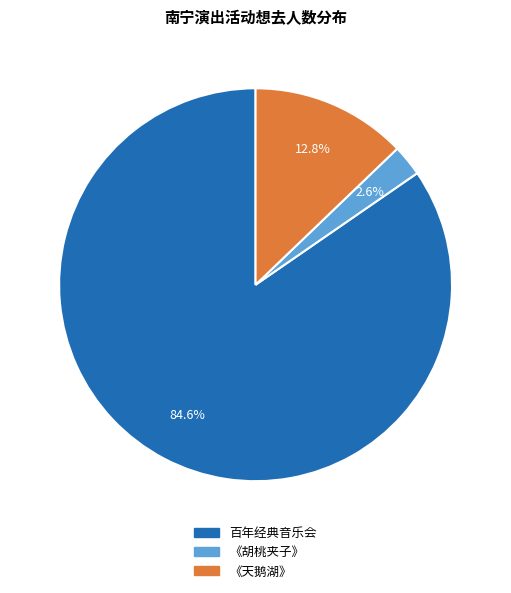

Is there a majority slice in this chart?

Yes